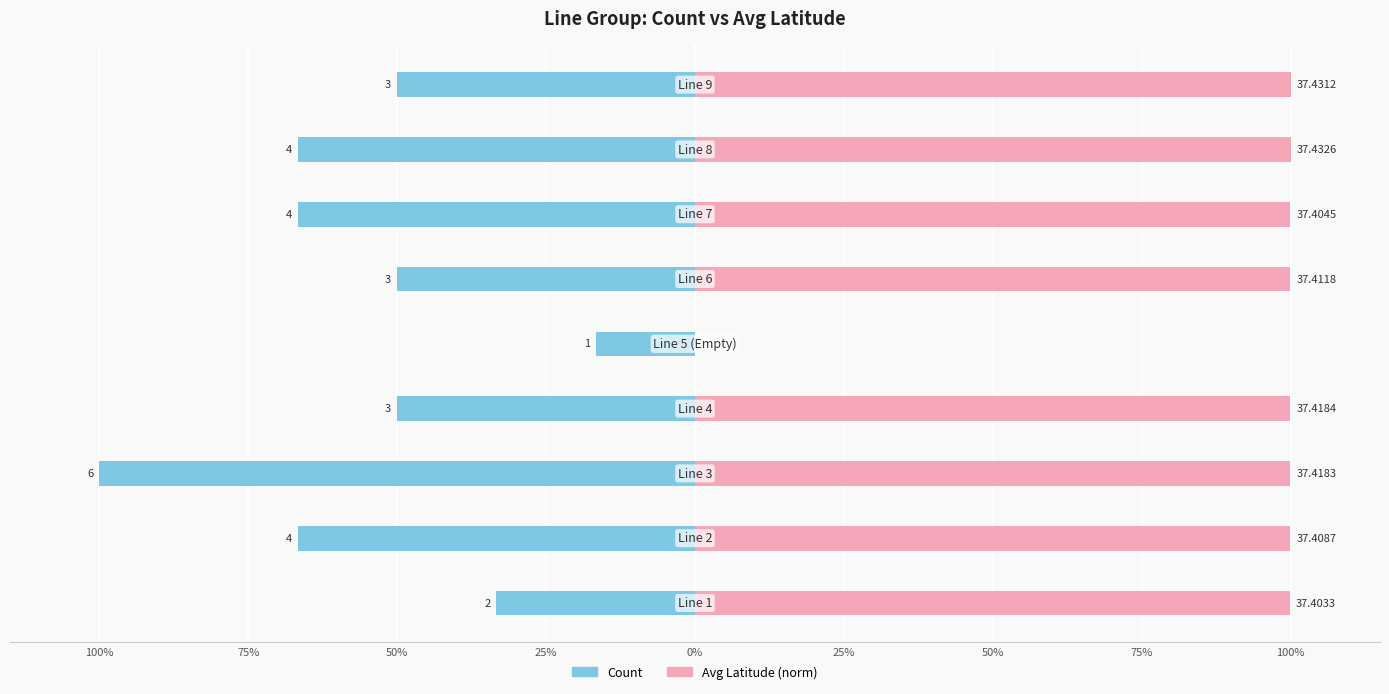

Reading left to right, extract all data points from this chart.

Count: -33.3	-66.7	-100.0	-50.0	-16.7	-50.0	-66.7	-66.7	-50.0
Avg Latitude (norm): 99.9	99.9	100.0	100.0	0.0	99.9	99.9	100.0	100.0